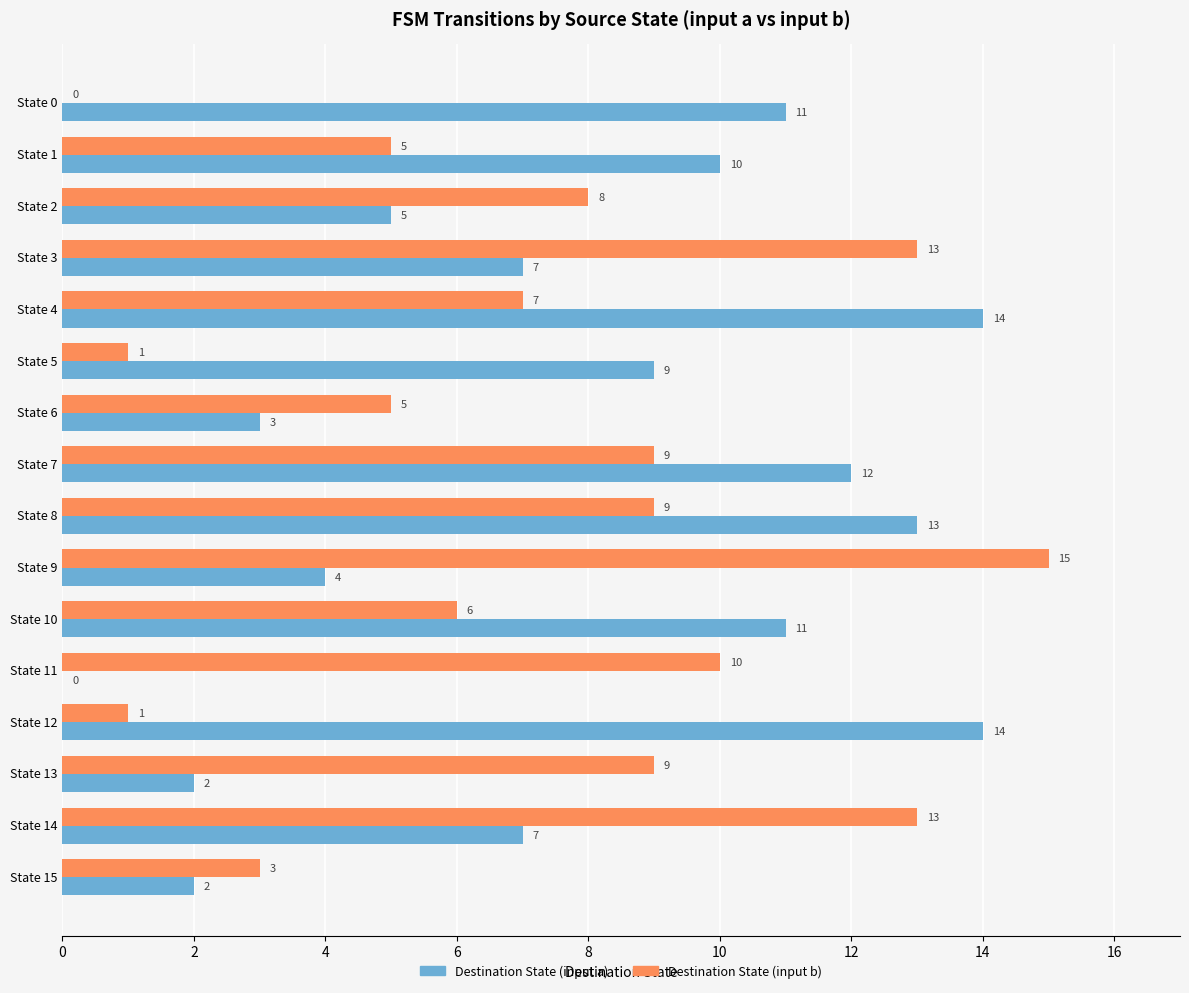

What is the sum of the Destination State (input b) values at State 8 and State 14?

22